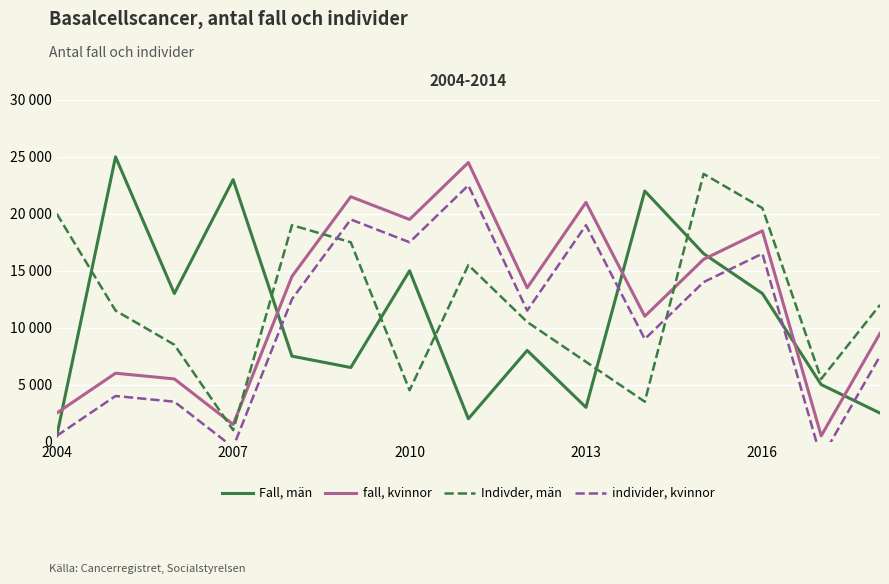

Is it true that fall, kvinnor equals 6953 at 7?

False